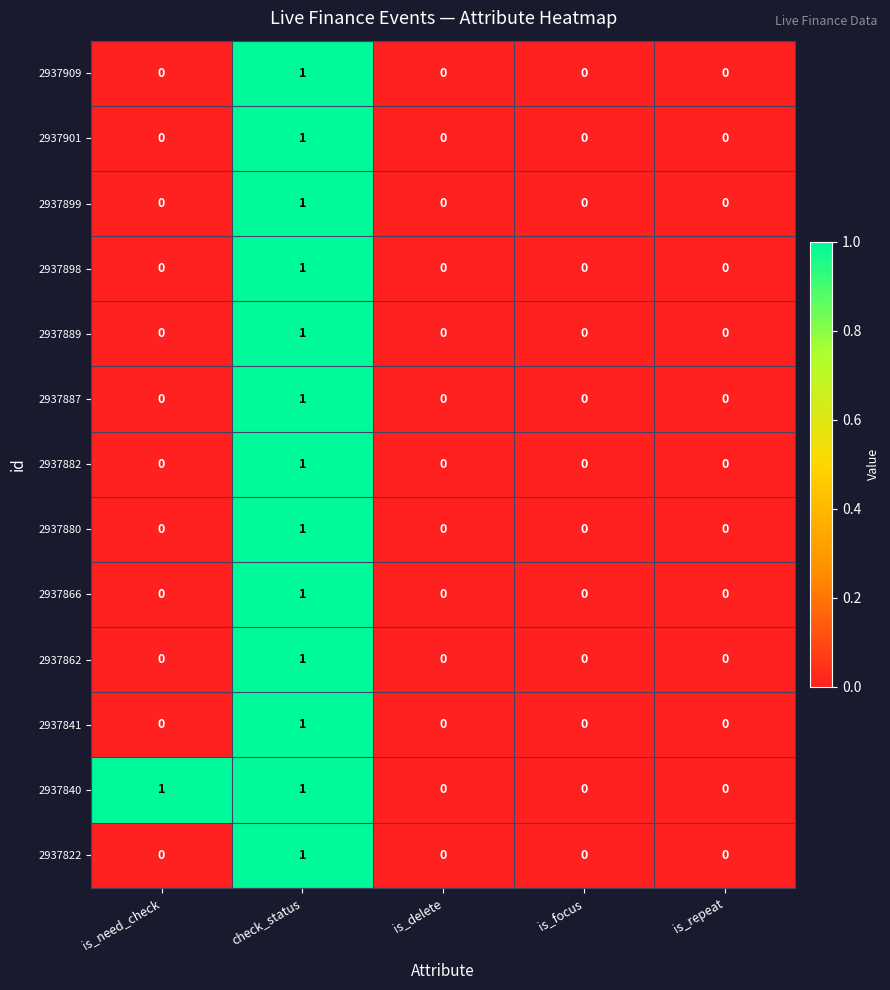

The value of 2937887 at is_repeat is 0. True or false?

True